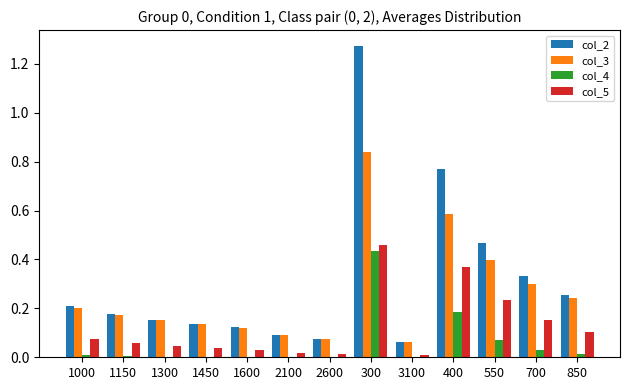

The value of col_4 at 300 is 0.1. True or false?

False